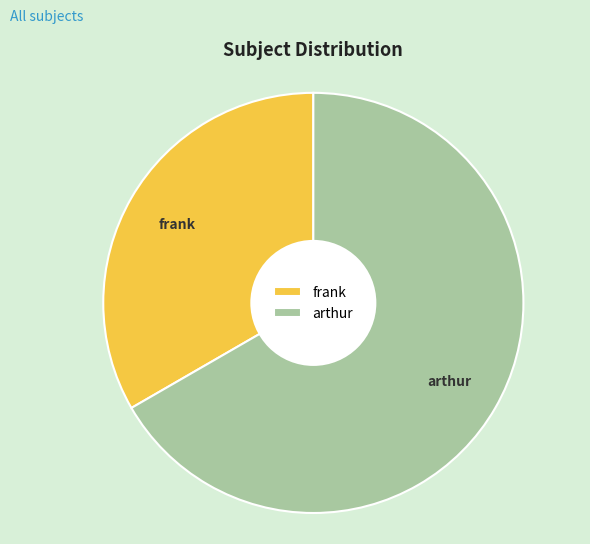

True or false: arthur accounts for 55% of the total.

False